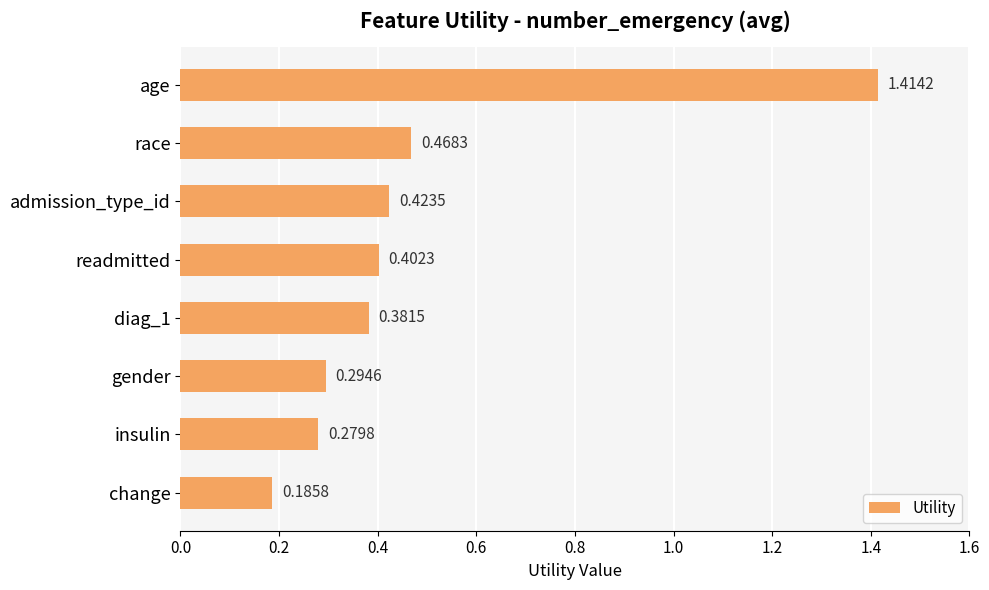

Which has a higher value, gender or diag_1?

diag_1